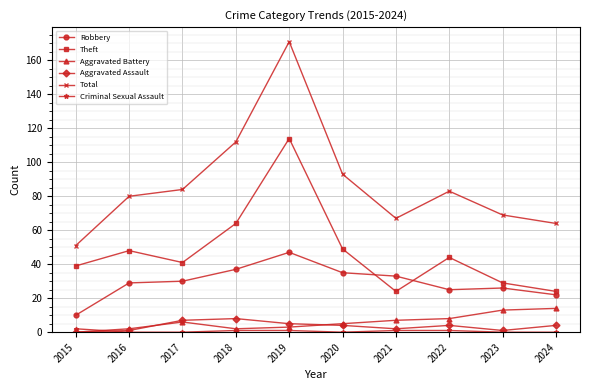

Is the value of Aggravated Assault at 2018 greater than the value of Aggravated Battery at 2017?

Yes